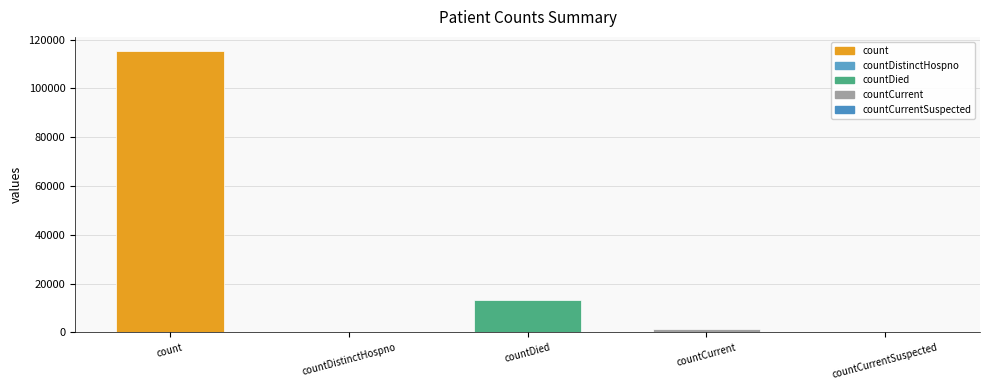

Is it true that the value at count is 178623?

False